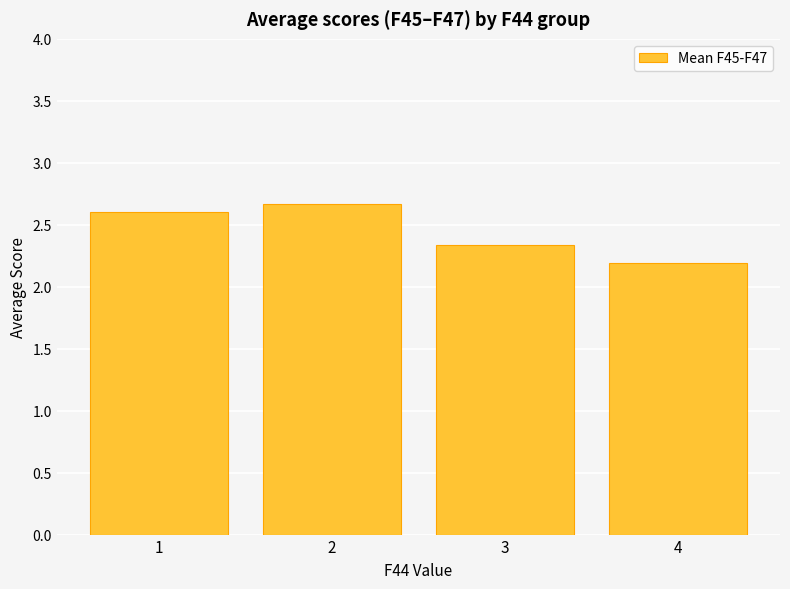

Is it true that the value at 3 is 2.3?

True